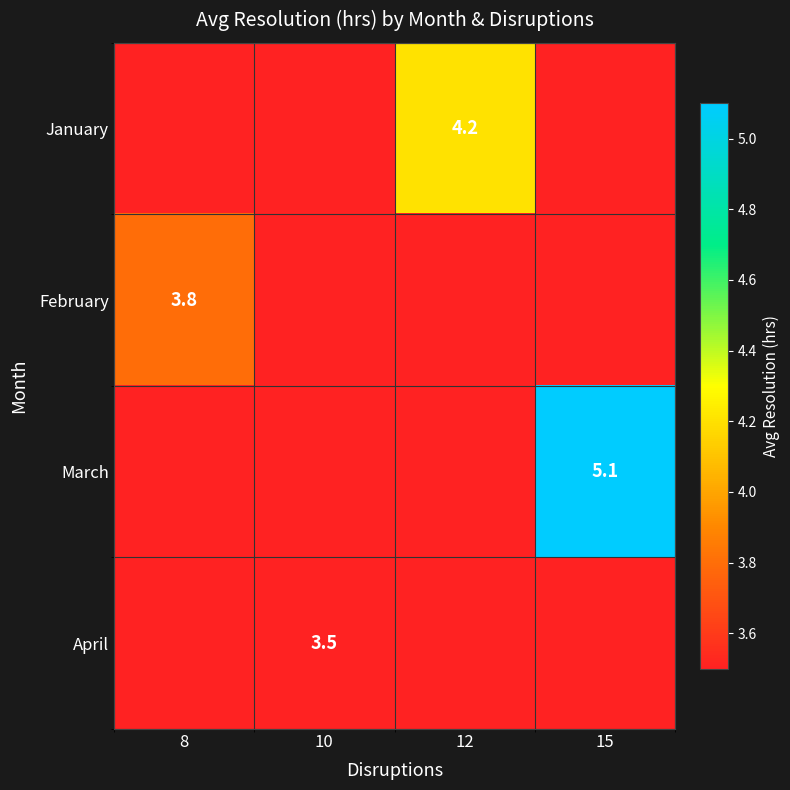

The value of January at 12 is 1.5. True or false?

False